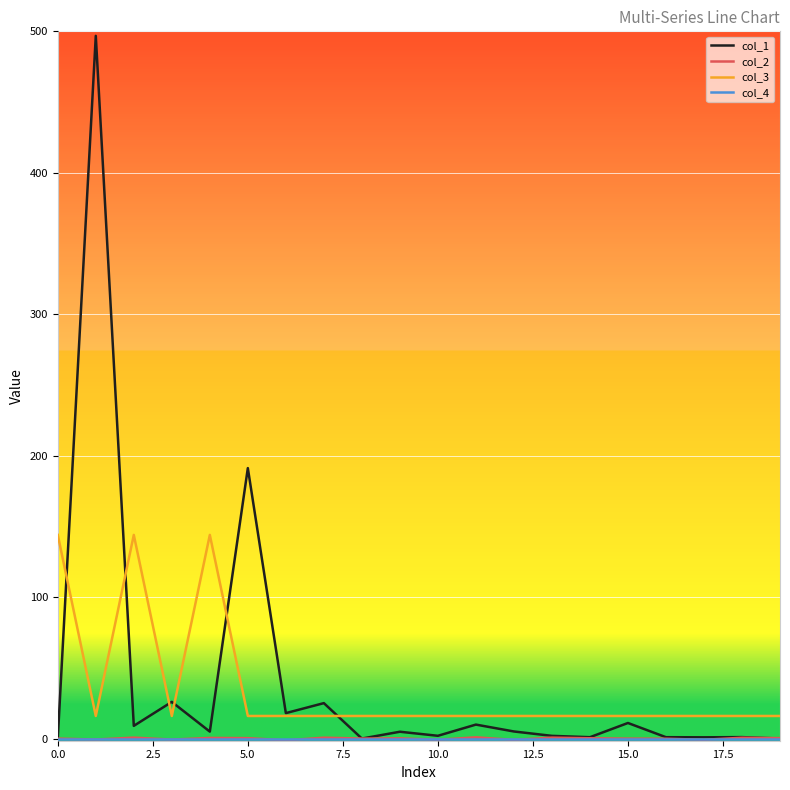

What is the difference between the maximum and minimum values in the col_3 series?

128.0